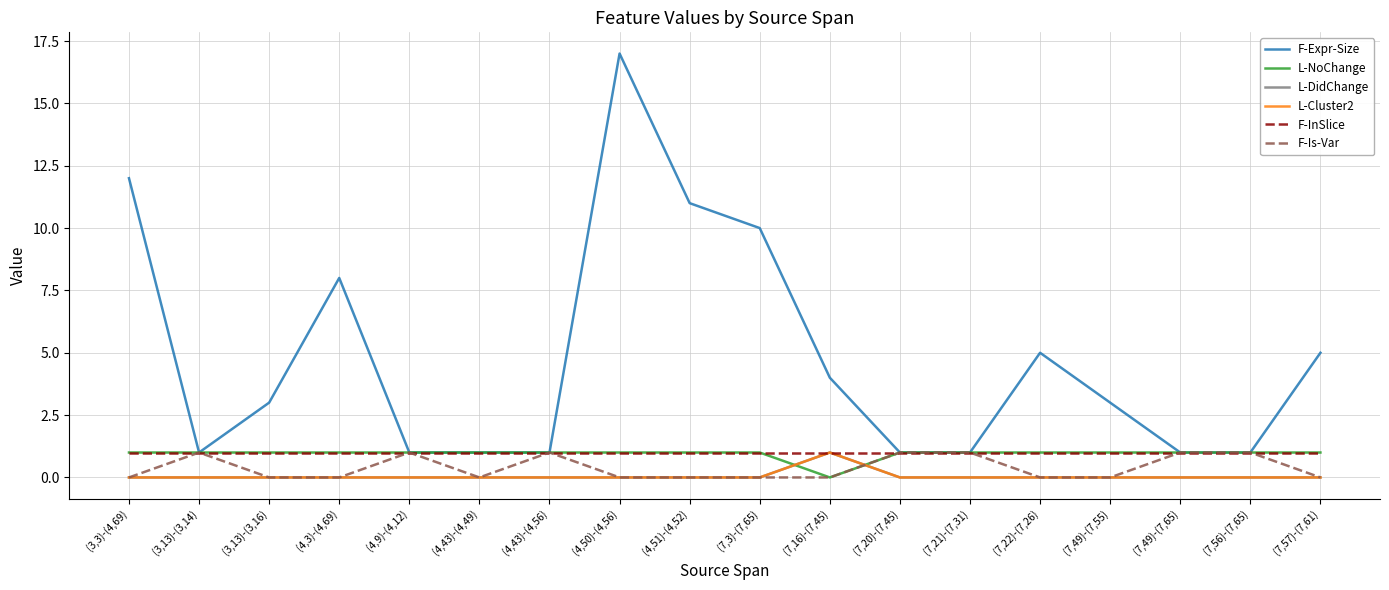

What is the label of the 5th point from the right?

(7,22)-(7,26)